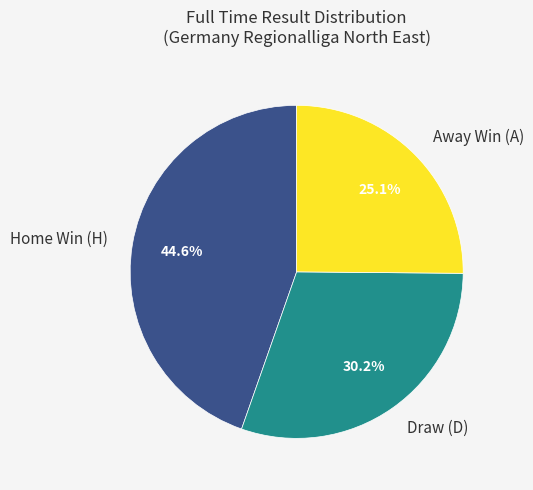

Rank the categories by value from lowest to highest.

Away Win (A), Draw (D), Home Win (H)